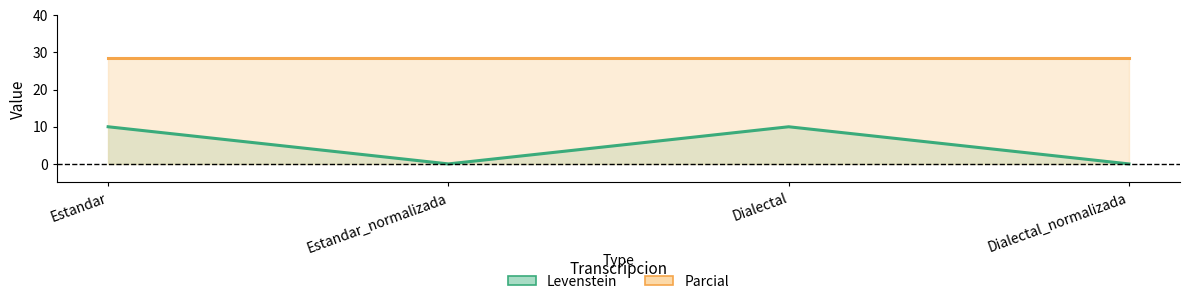

Where is the first local maximum?

Dialectal